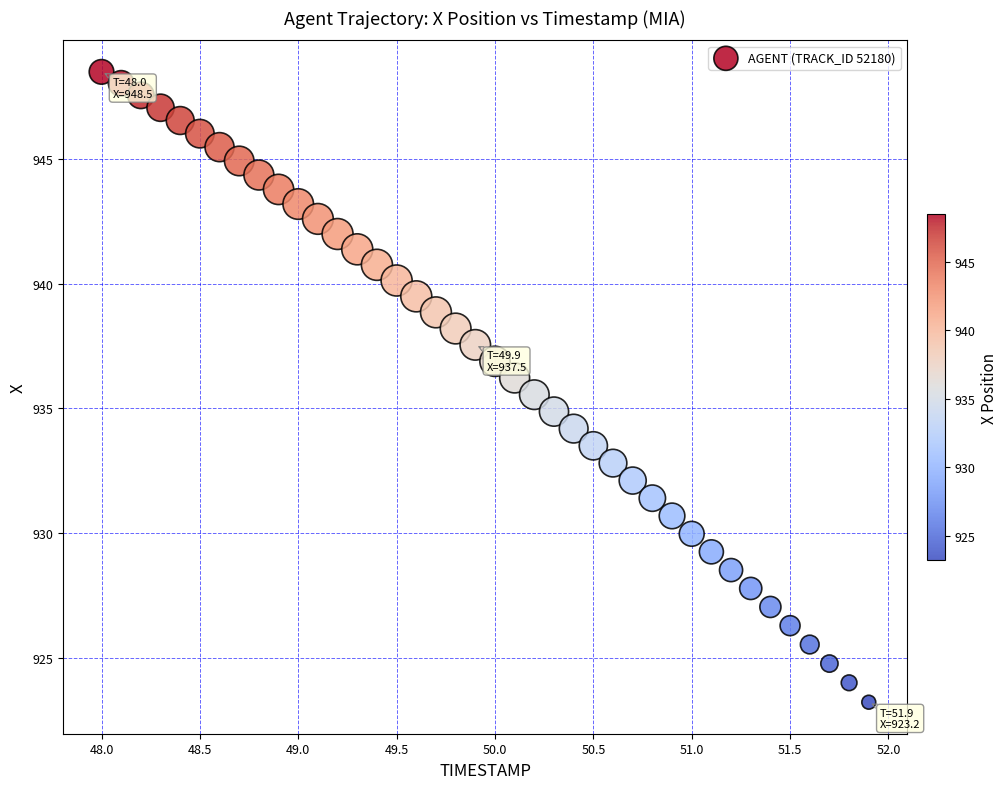

What is the range of X values (max minus min)?

3.9